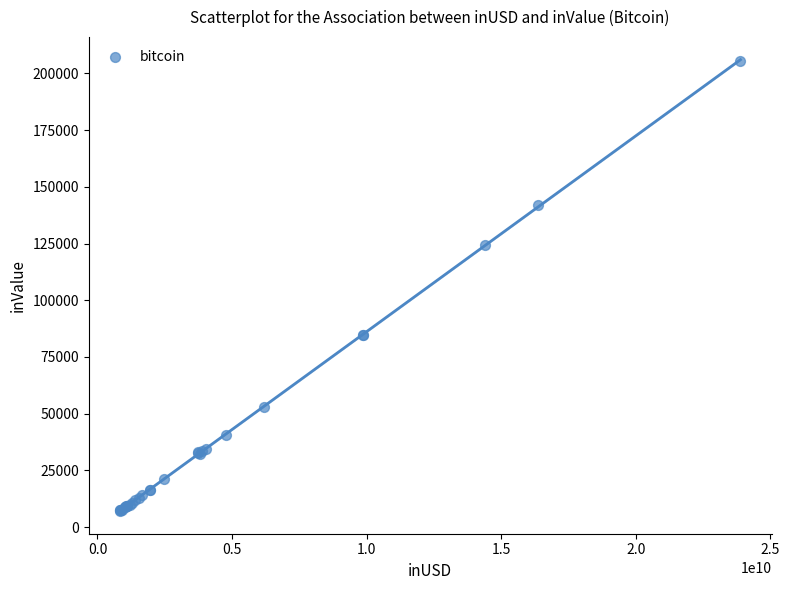

What Y value in the scatter plot is closest to 106360?

124371.9